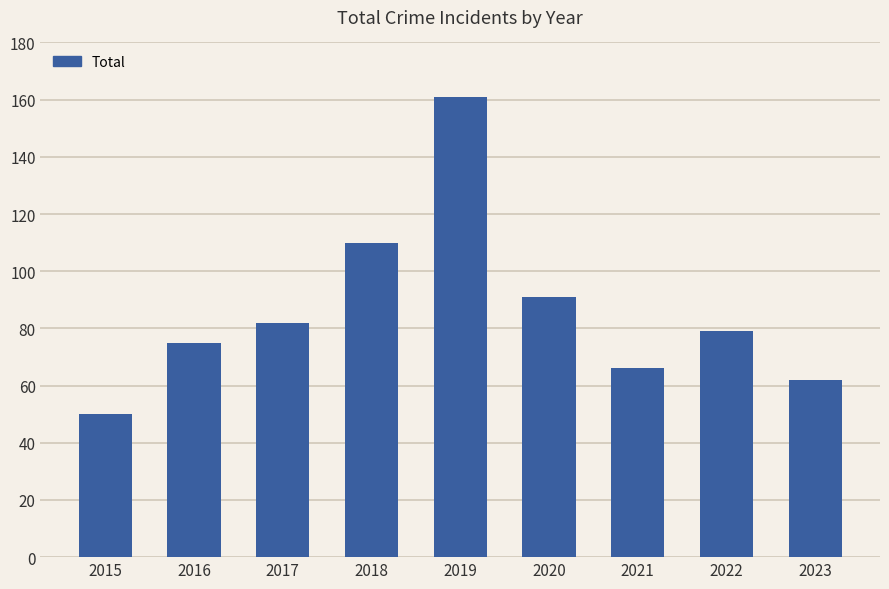

Rank the categories by value from lowest to highest.

2015, 2023, 2021, 2016, 2022, 2017, 2020, 2018, 2019